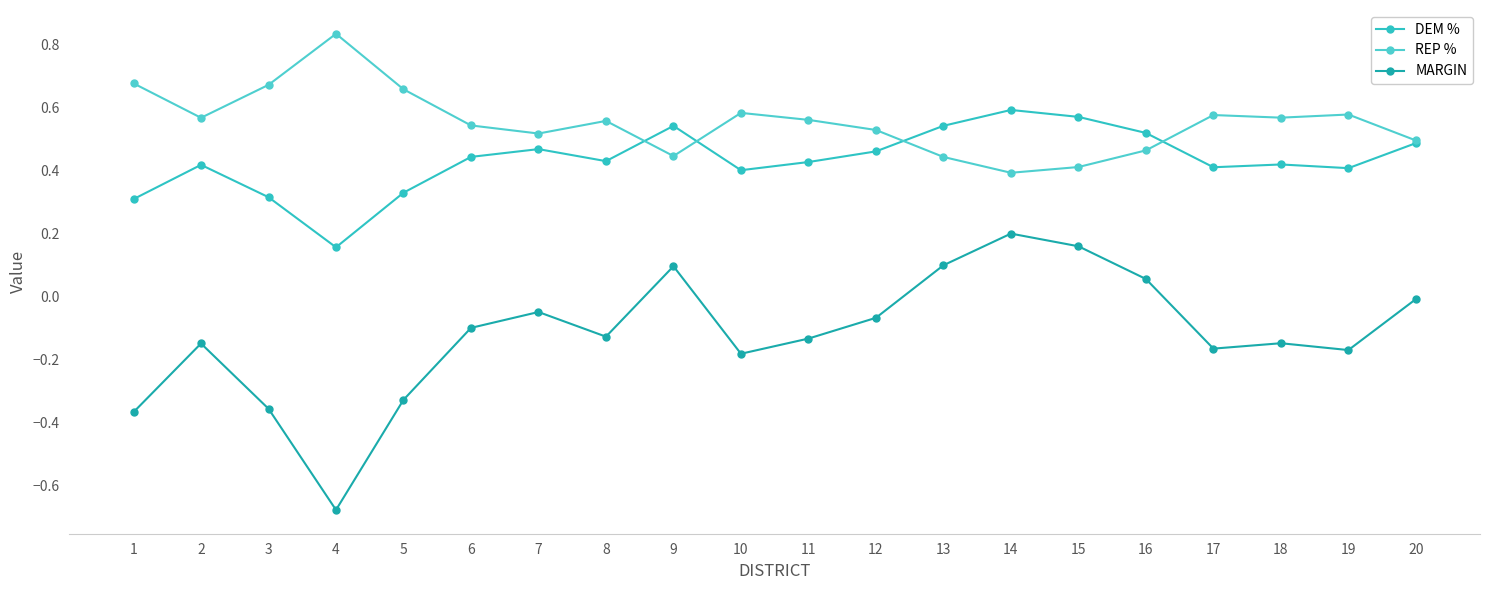

Reading left to right, what are all the values shown in this chart?

DEM %: 0.3	0.4	0.3	0.2	0.3	0.4	0.5	0.4	0.5	0.4	0.4	0.5	0.5	0.6	0.6	0.5	0.4	0.4	0.4	0.5
REP %: 0.7	0.6	0.7	0.8	0.7	0.5	0.5	0.6	0.4	0.6	0.6	0.5	0.4	0.4	0.4	0.5	0.6	0.6	0.6	0.5
MARGIN: -0.4	-0.1	-0.4	-0.7	-0.3	-0.1	-0.0	-0.1	0.1	-0.2	-0.1	-0.1	0.1	0.2	0.2	0.1	-0.2	-0.1	-0.2	-0.0